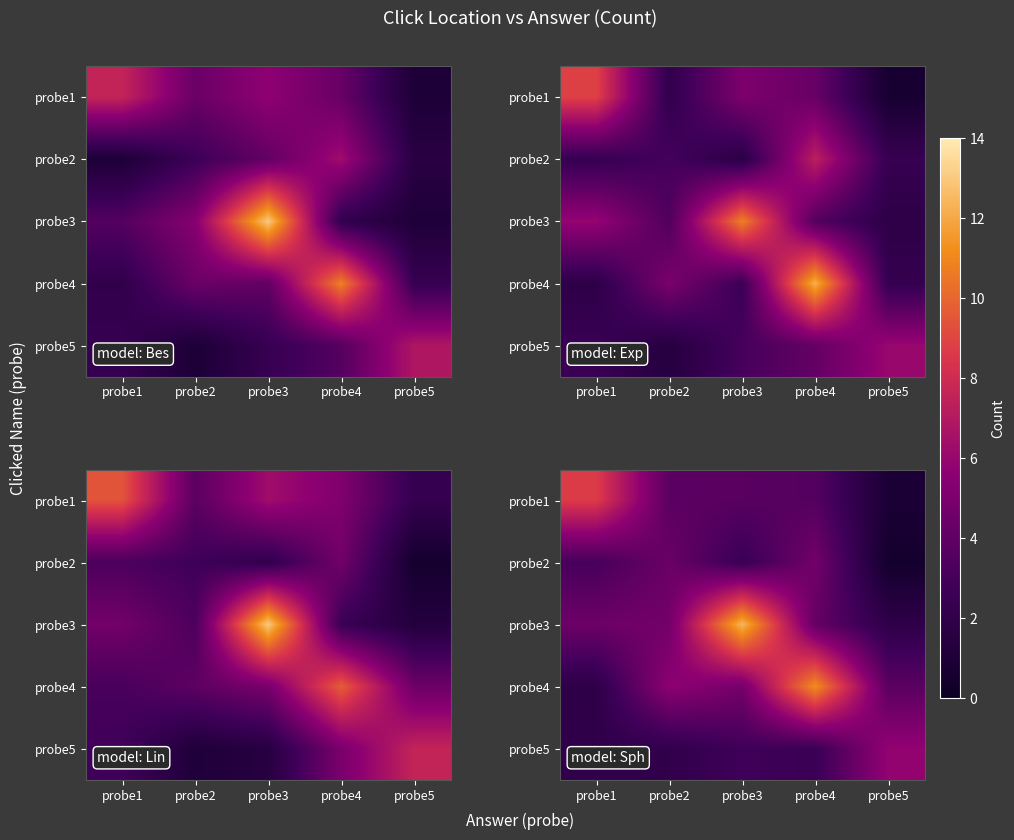

At how many categories does at least one series exceed 2?

5